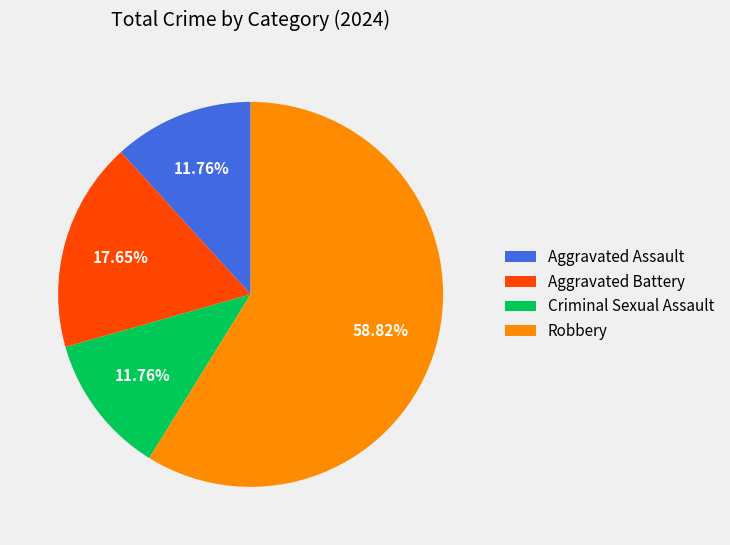

What percentage is the Aggravated Battery slice, to the nearest percent?

18%